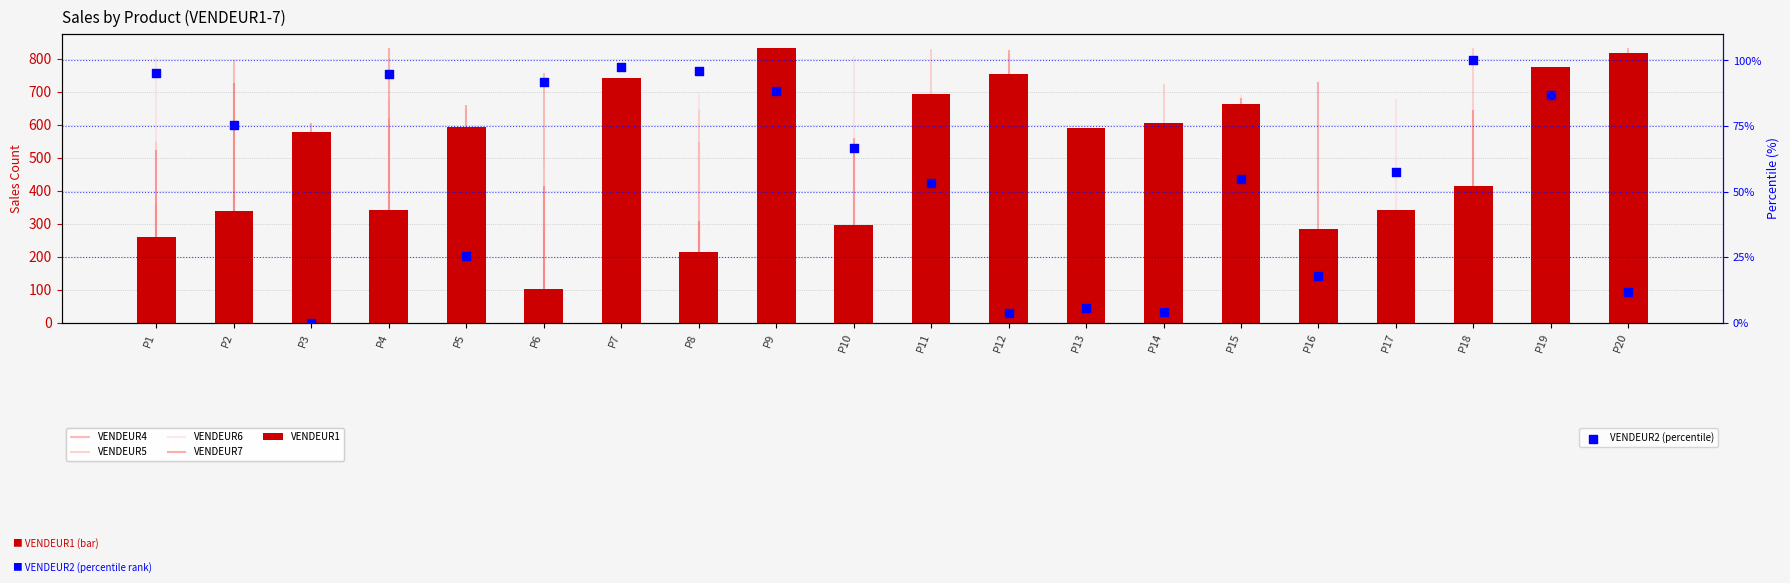

Which series reaches the minimum Y coordinate?

VENDEUR2 (percentile)